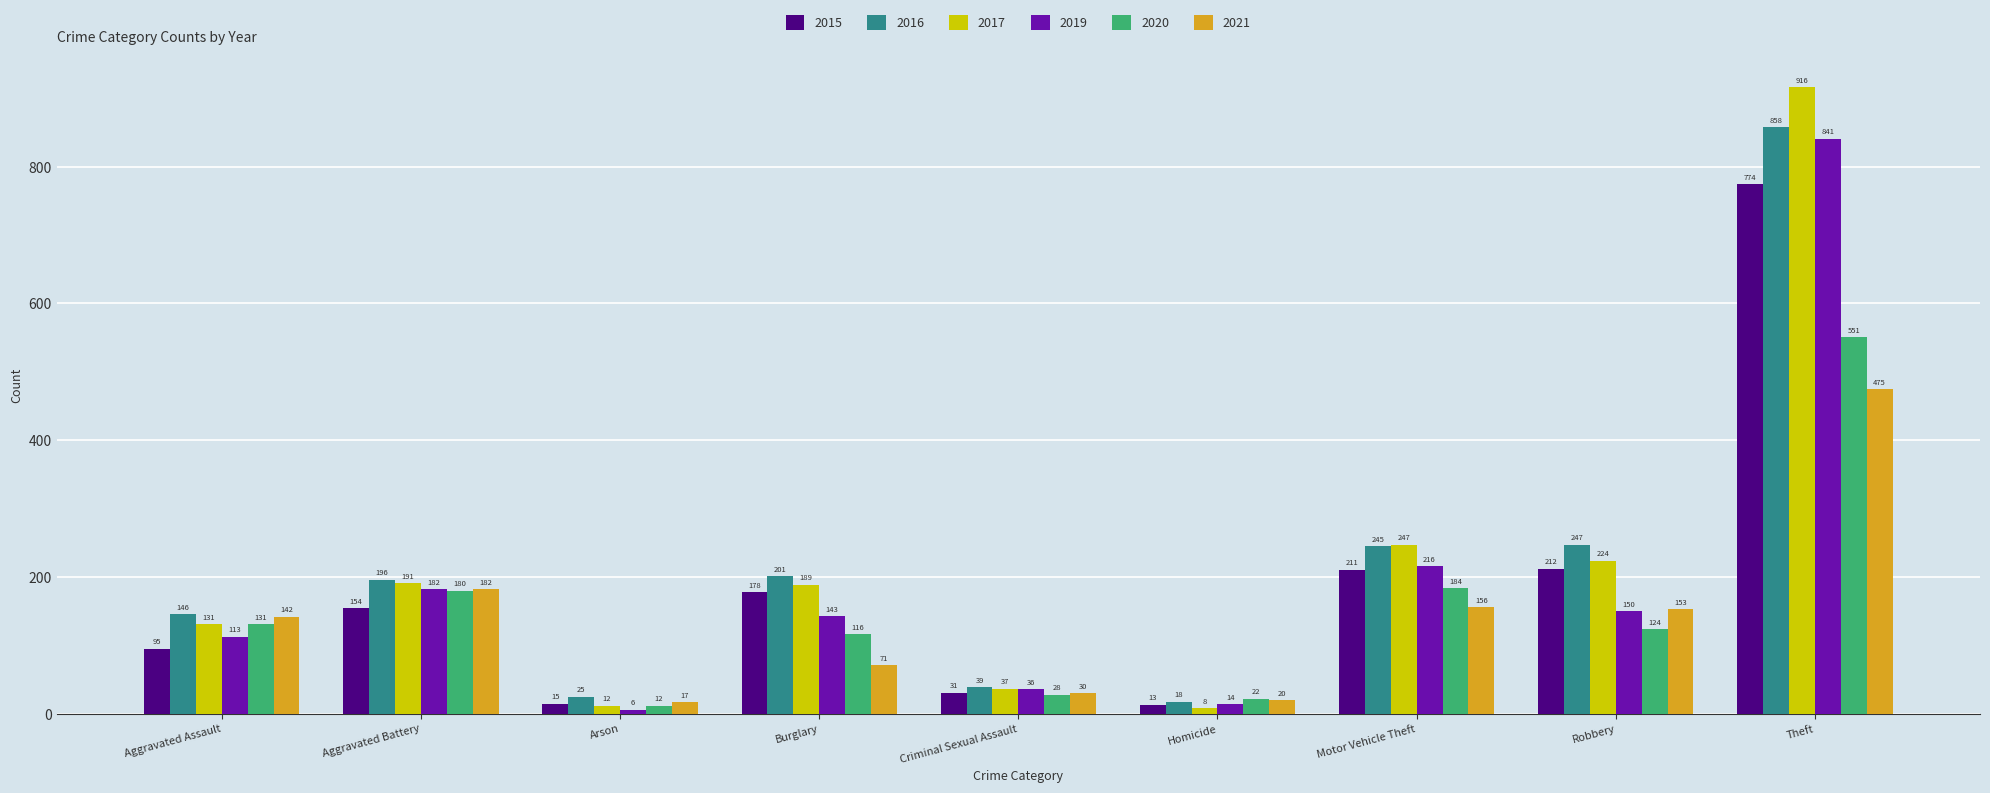

Reading left to right, what are all the values shown in this chart?

2015: 95	154	15	178	31	13	211	212	774
2016: 146	196	25	201	39	18	245	247	858
2017: 131	191	12	189	37	8	247	224	916
2019: 113	182	6	143	36	14	216	150	841
2020: 131	180	12	116	28	22	184	124	551
2021: 142	182	17	71	30	20	156	153	475